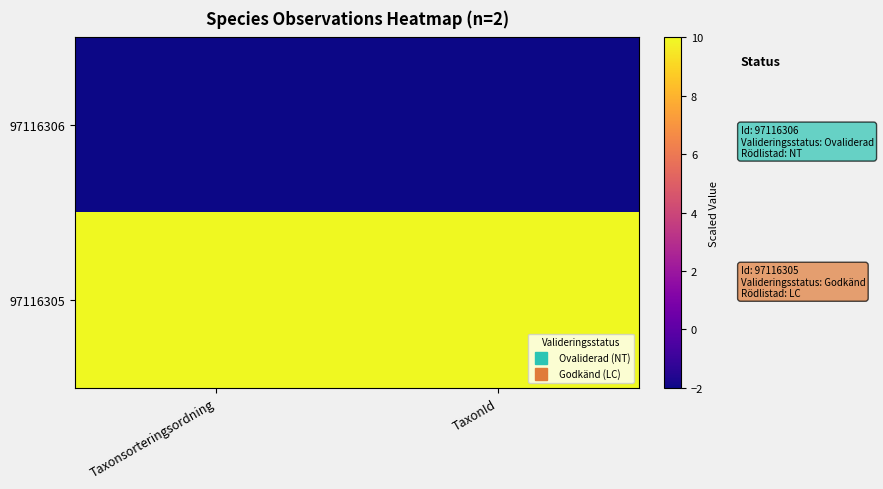

Reading left to right, what are all the values shown in this chart?

97116306: Taxonsorteringsordning=-2.0	TaxonId=-2.0
97116305: Taxonsorteringsordning=10.0	TaxonId=10.0